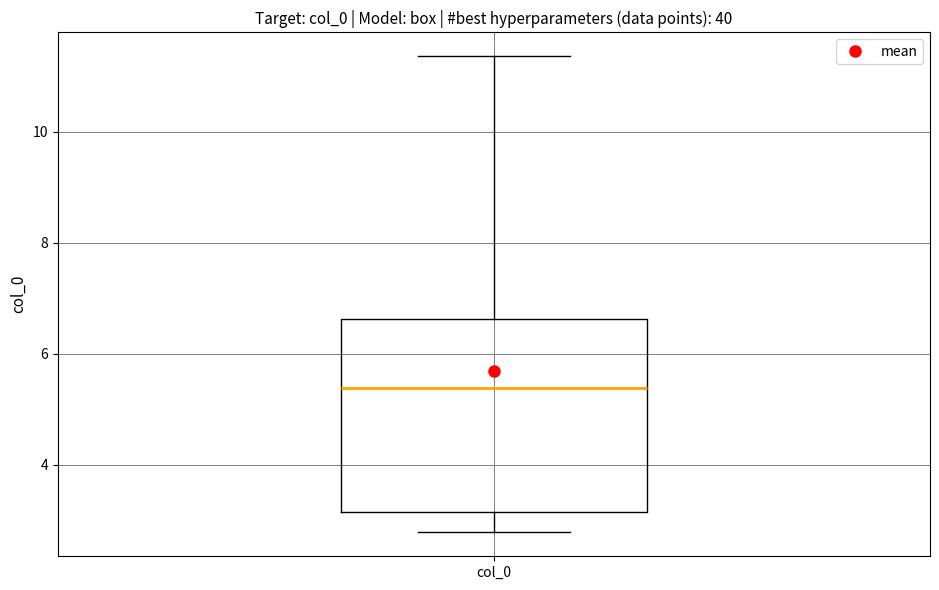

Where does the median line of the box for col_0 sit on the y-axis? The values are not printed on the chart, so give them approximately, as read against the axis.

5.4